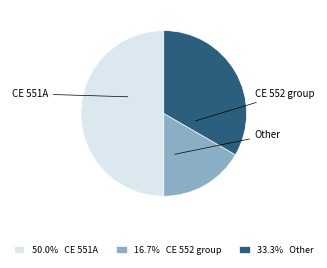

How many slices are in this pie chart?

3